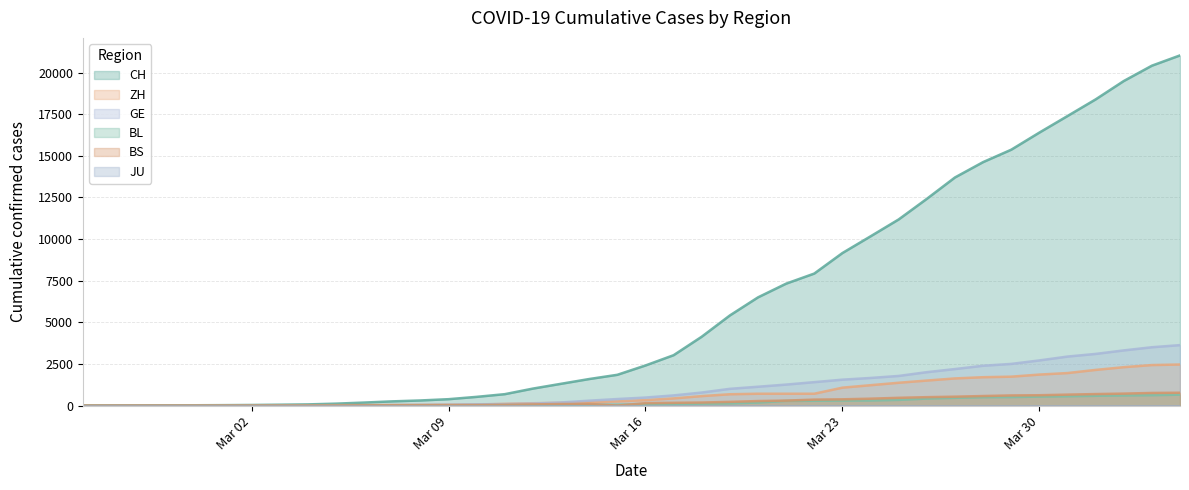

What is the maximum value for GE?

3632